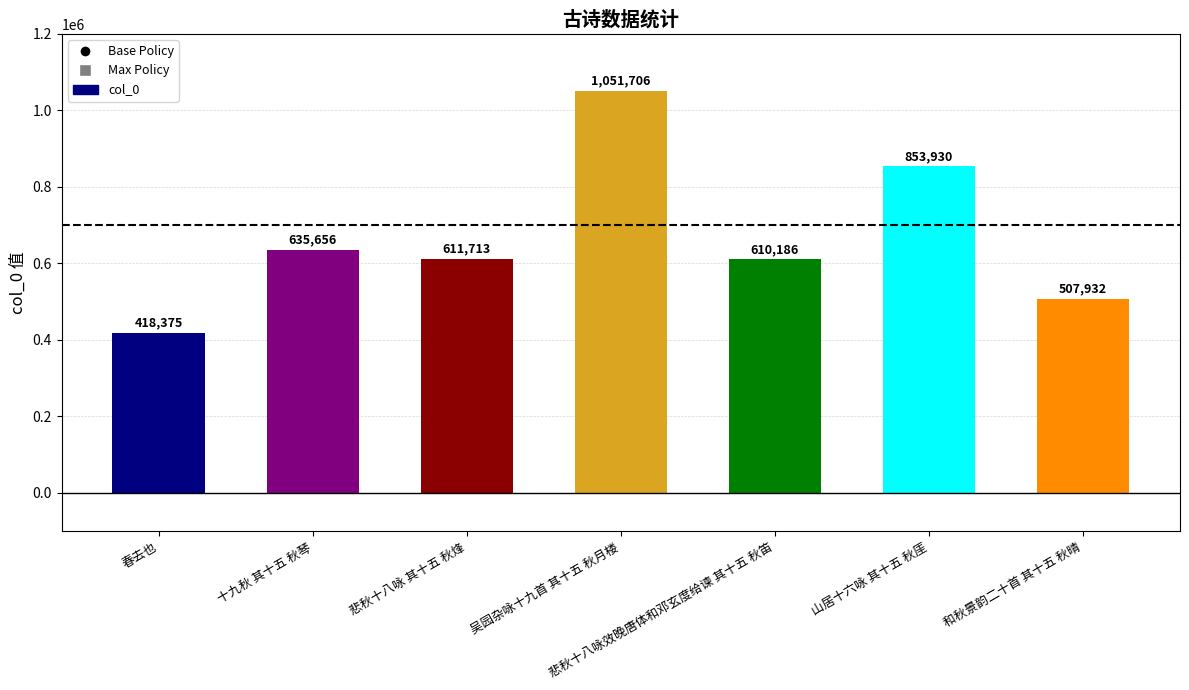

What position from the left is 悲秋十八咏 其十五 秋烽?

3